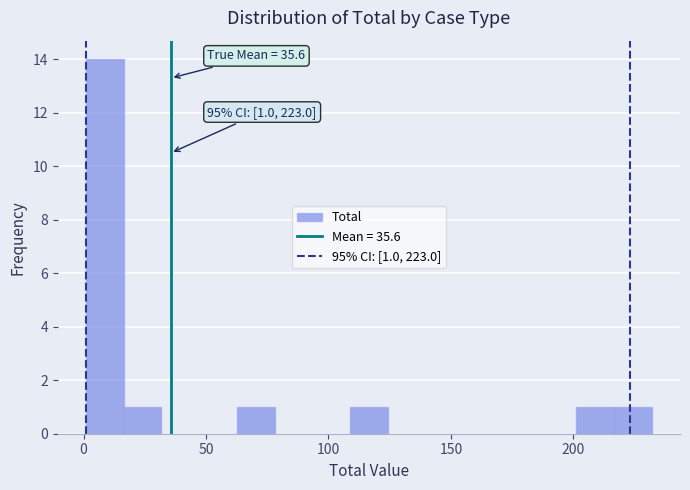

Around what value on the x-axis is the tallest bar? Give the approximate position of its centre, as read against the axis.

10